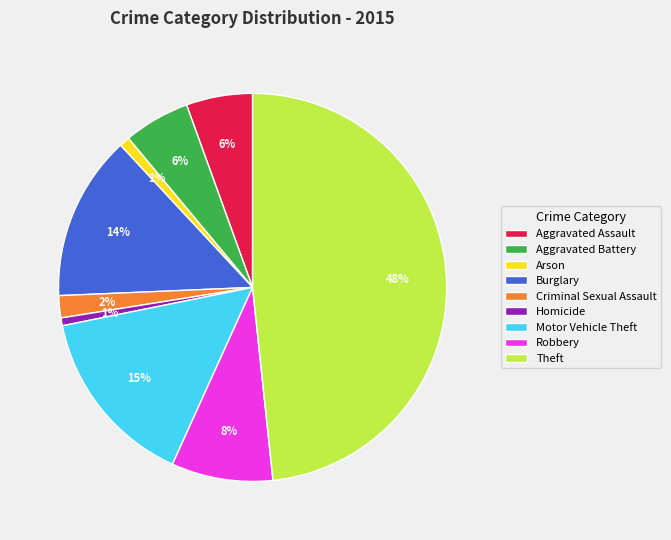

To the nearest percent, what is the average slice percentage?

11%